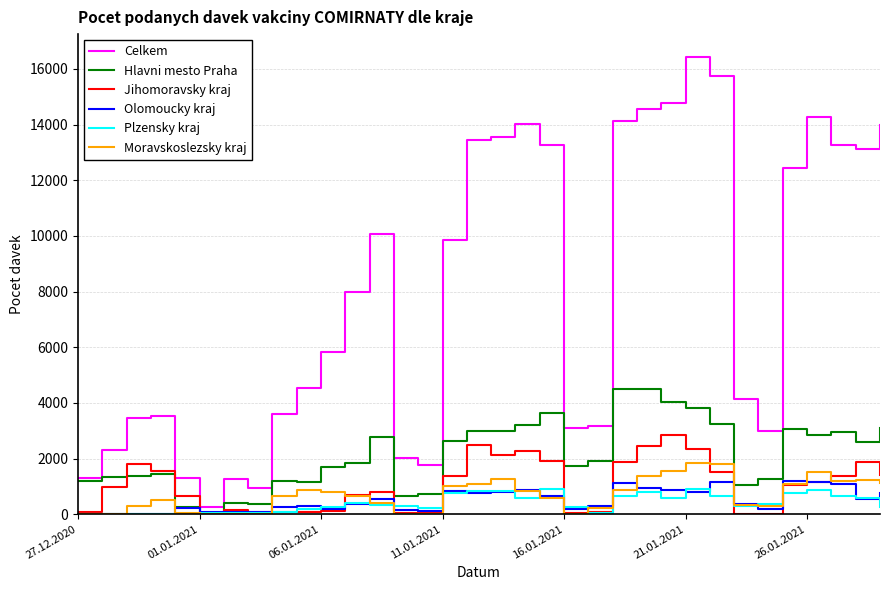

Which series has the largest total across all categories?

Celkem